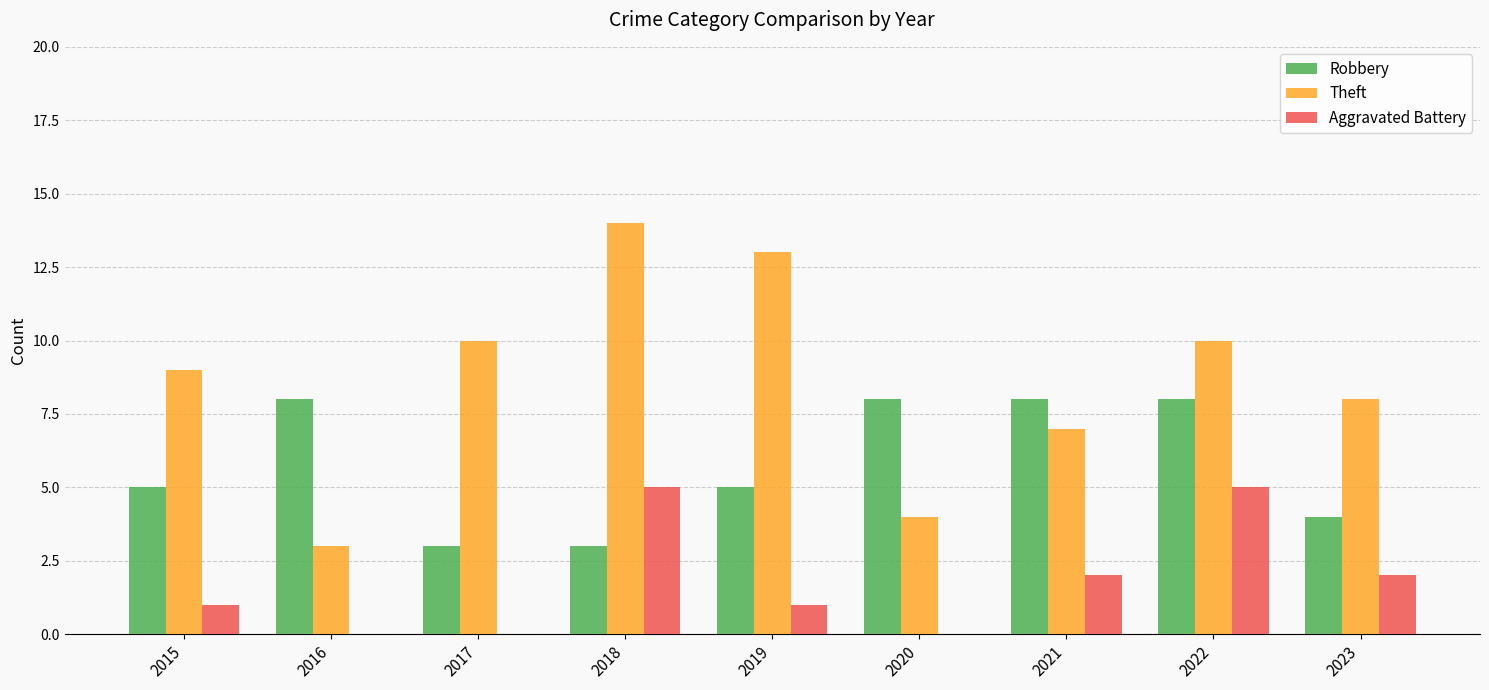

What is the sum of all Aggravated Battery values?

16